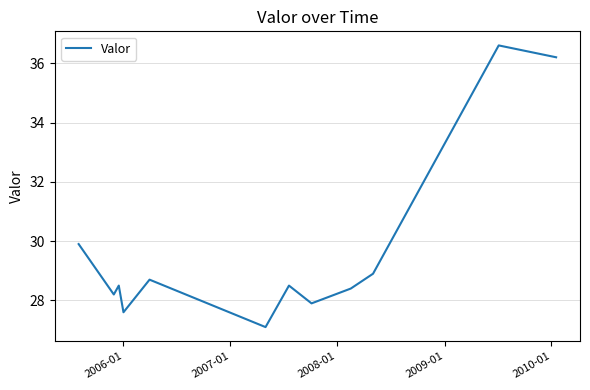

What is the maximum value shown in the chart?

36.6